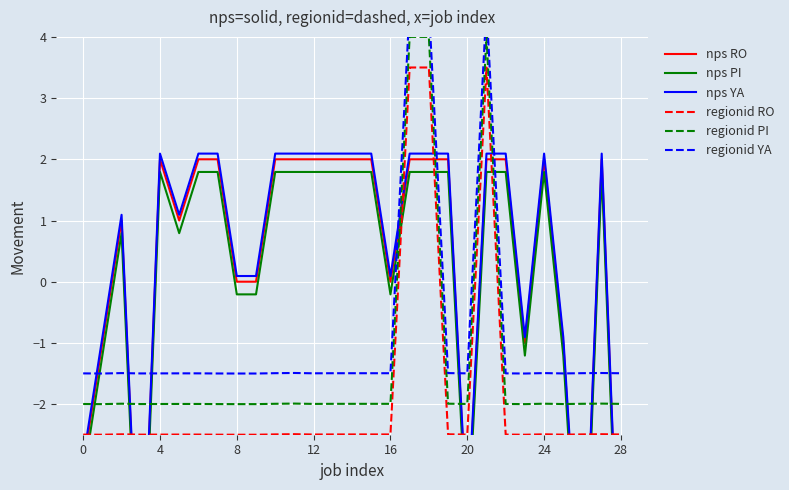

What is the highest value of the regionid PI series?

4.0